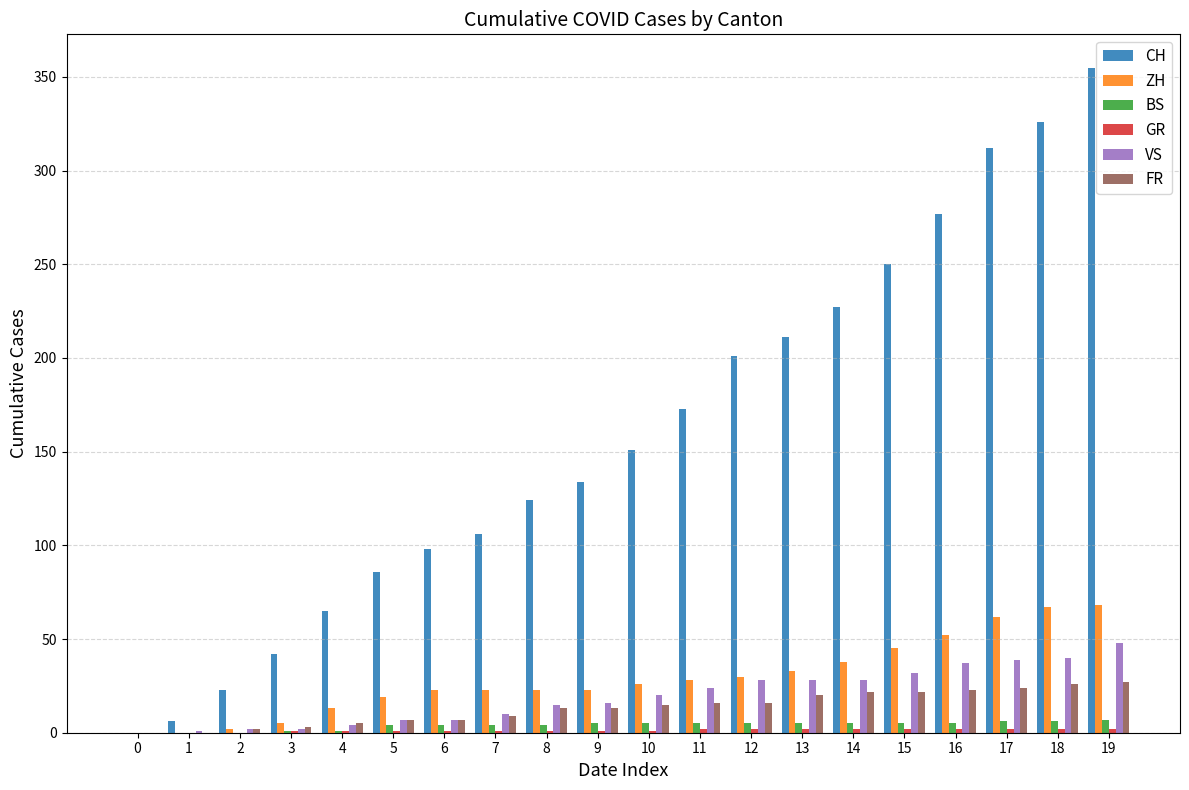

What is the sum of all CH values?

3167